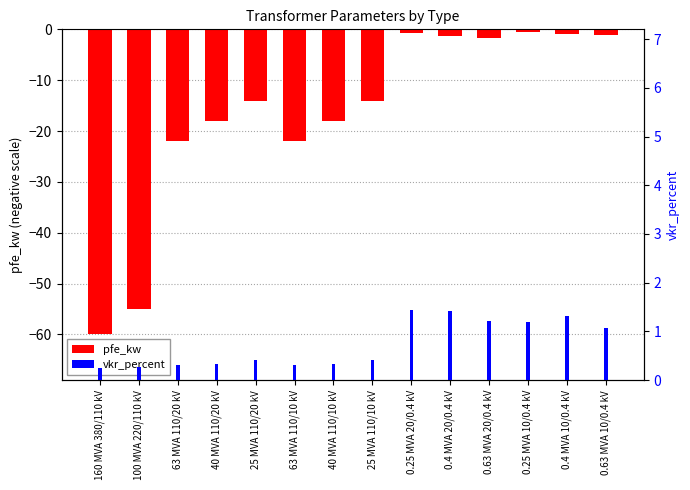

What are all the series names shown in the legend?

pfe_kw, vkr_percent